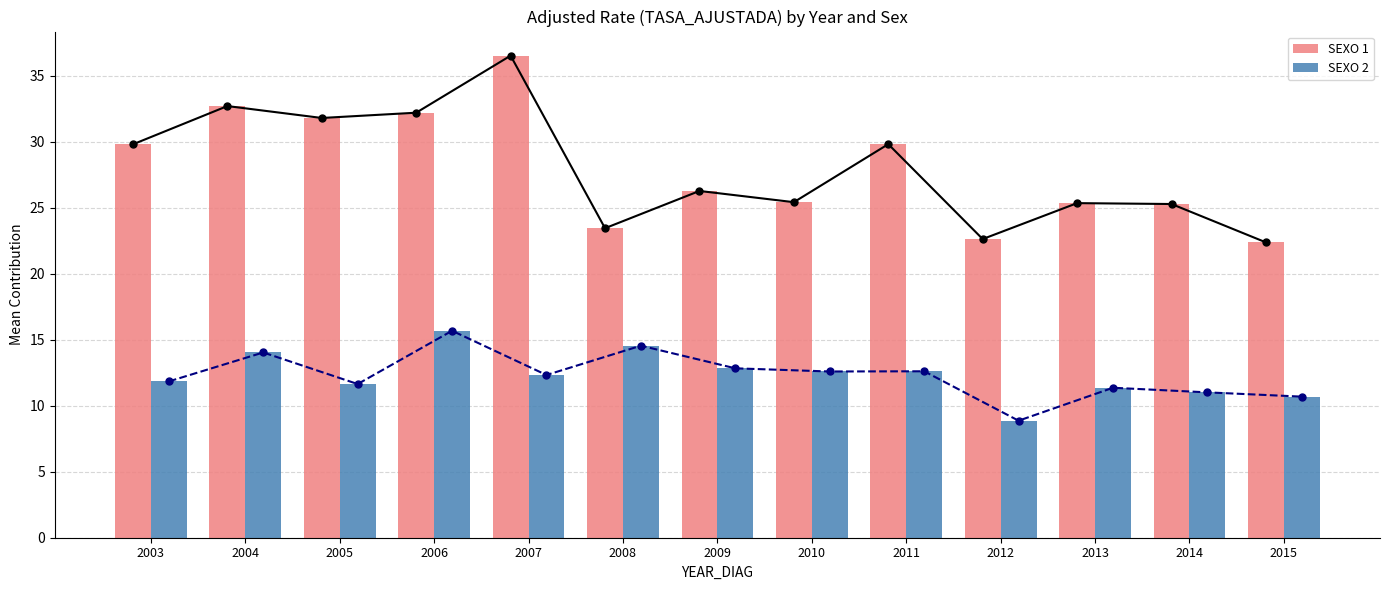

Reading left to right, list all the values displayed in this chart.

SEXO 1: 2003=29.8	2004=32.7	2005=31.8	2006=32.2	2007=36.5	2008=23.4	2009=26.3	2010=25.4	2011=29.8	2012=22.6	2013=25.3	2014=25.3	2015=22.4
SEXO 2: 2003=11.8	2004=14.0	2005=11.6	2006=15.7	2007=12.3	2008=14.5	2009=12.8	2010=12.6	2011=12.6	2012=8.9	2013=11.4	2014=11.0	2015=10.7